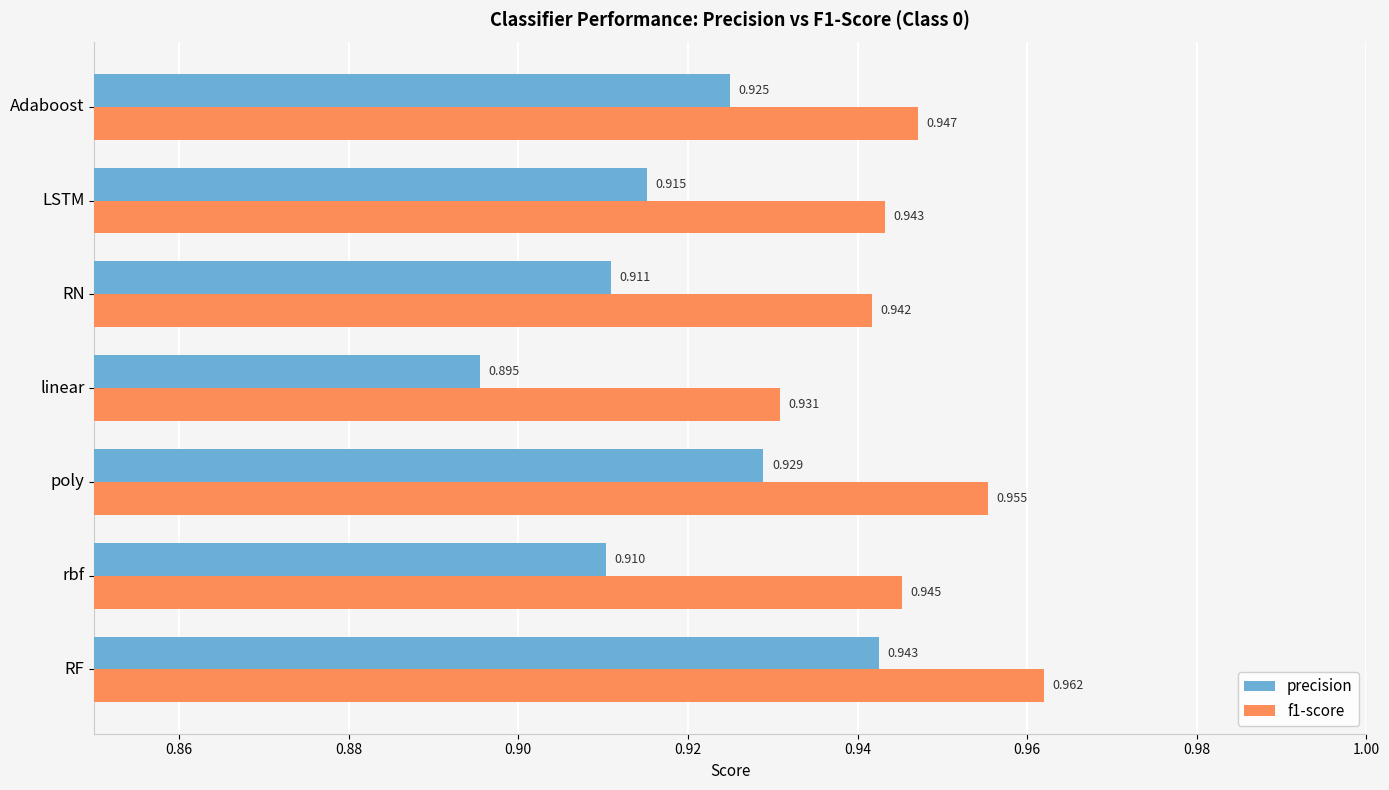

Which category has the lowest value across all series?

linear